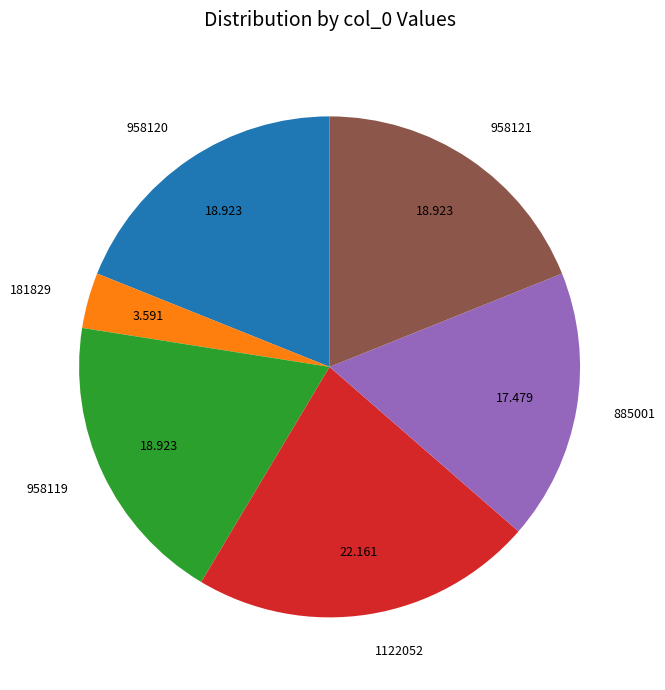

Does 1122052 represent more than half of the total?

No